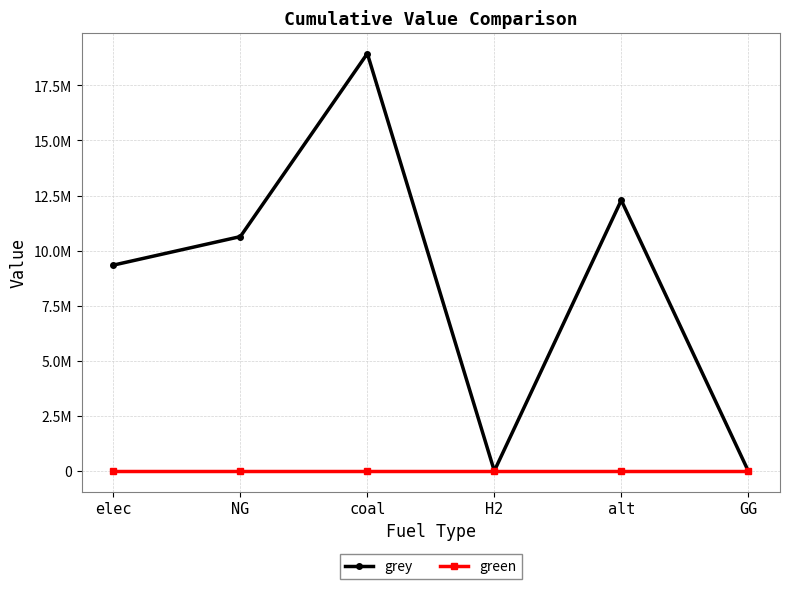

True or false: grey and green cross at least once.

False